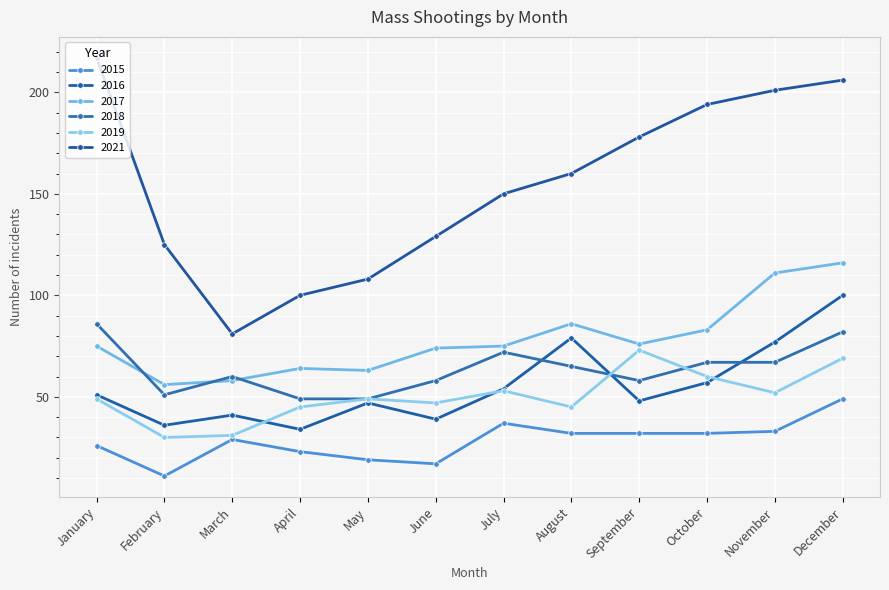

Which series has the largest total across all categories?

2021